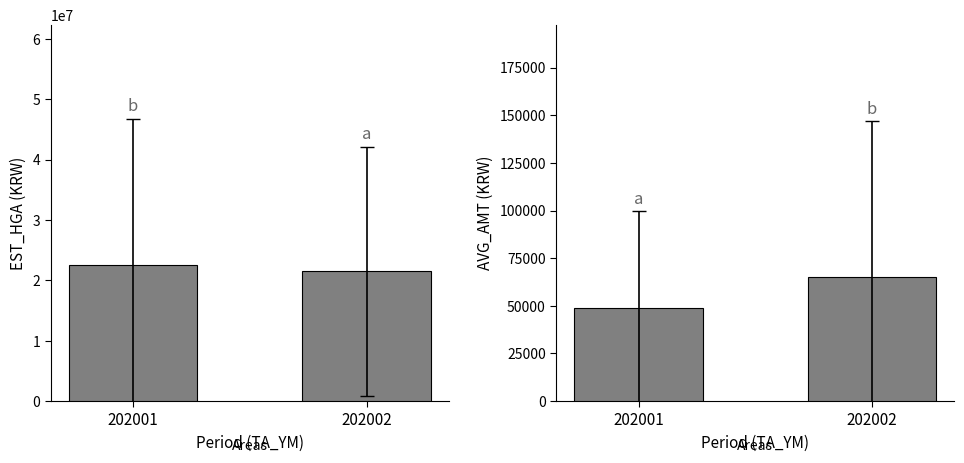

Is the value of EST_HGA at 202001 greater than the value of AVG_AMT at 202002?

Yes